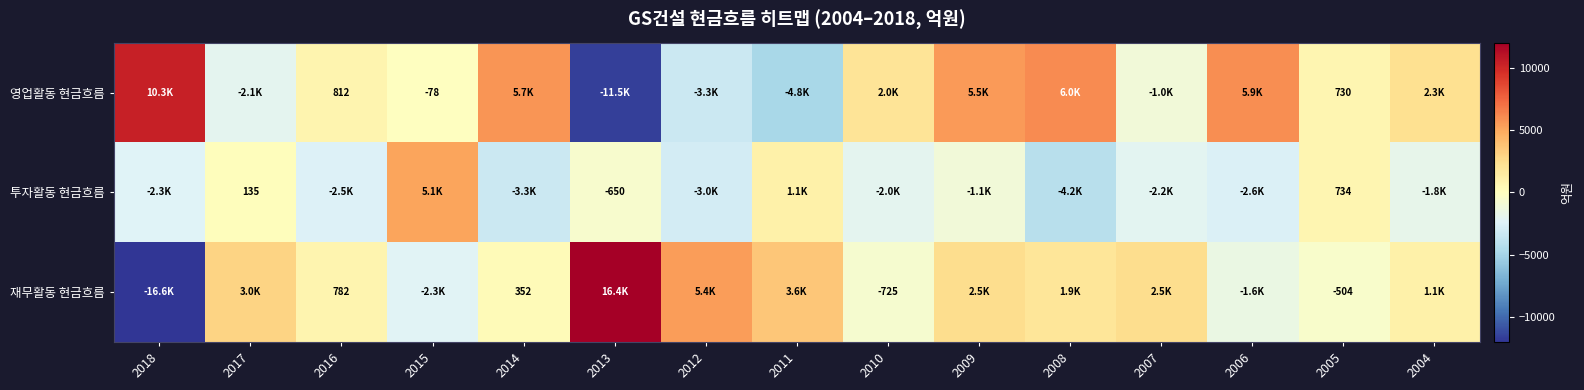

Between 2005 and 2014, which is larger?

2014